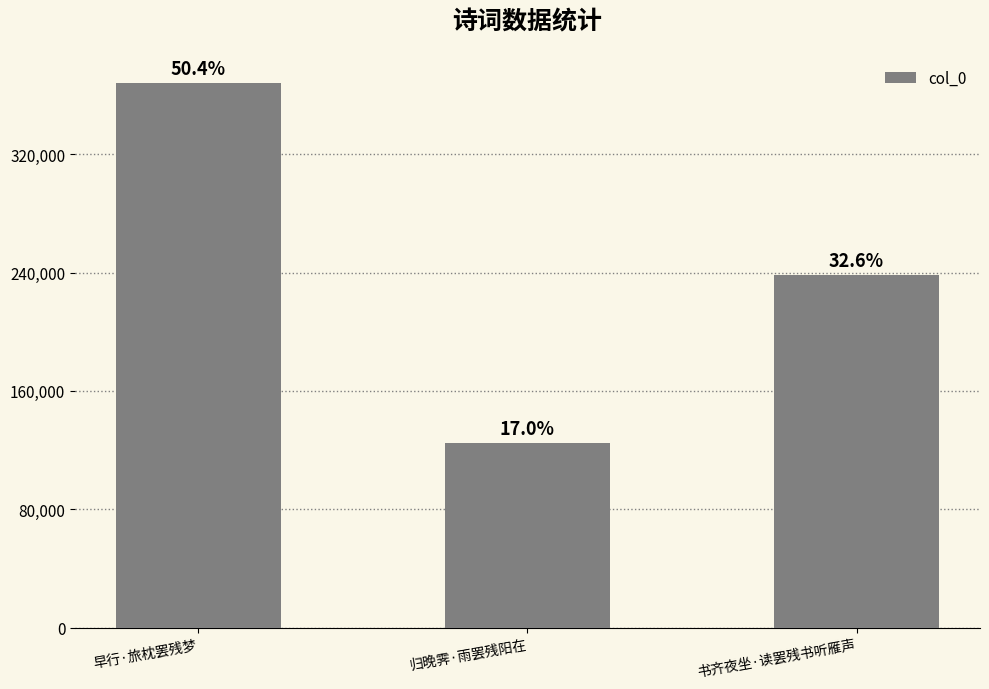

Is it true that the value at 早行·旅枕罢残梦 is 227922?

False